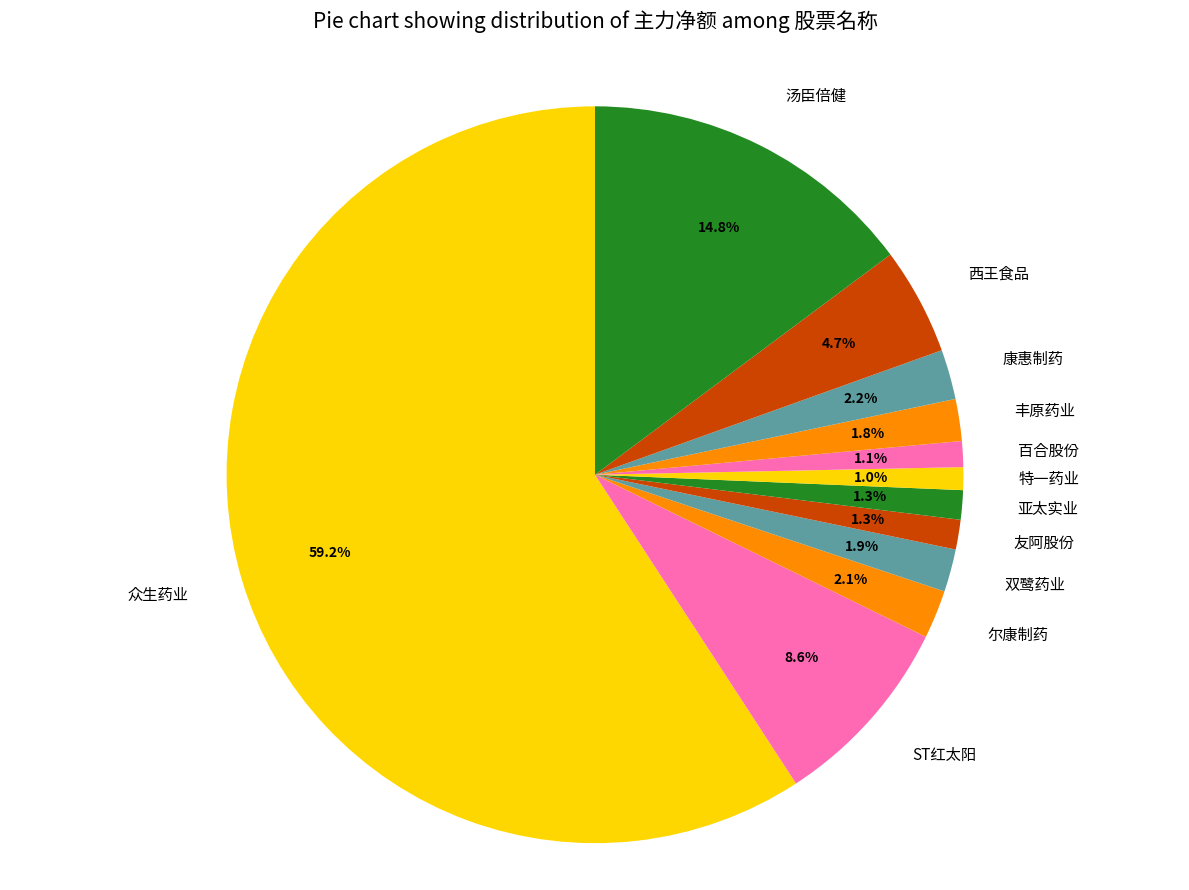

Which slice is the largest?

众生药业